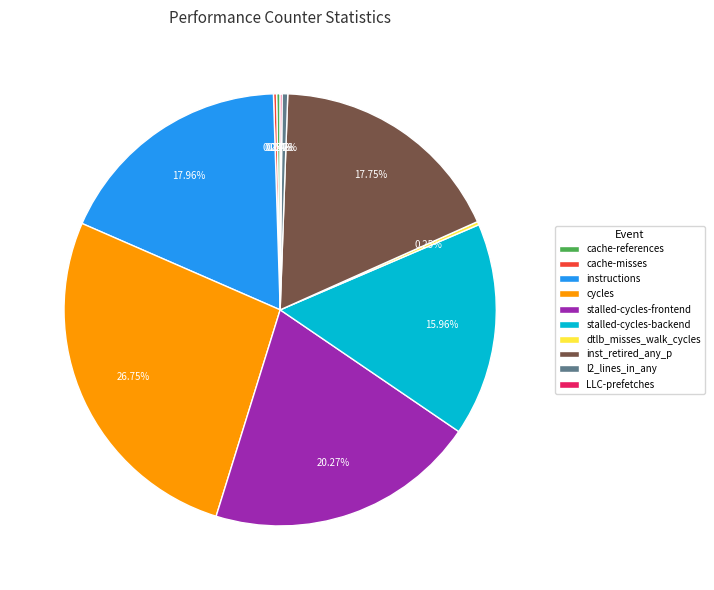

Do stalled-cycles-backend and instructions together represent more than half of the pie?

No